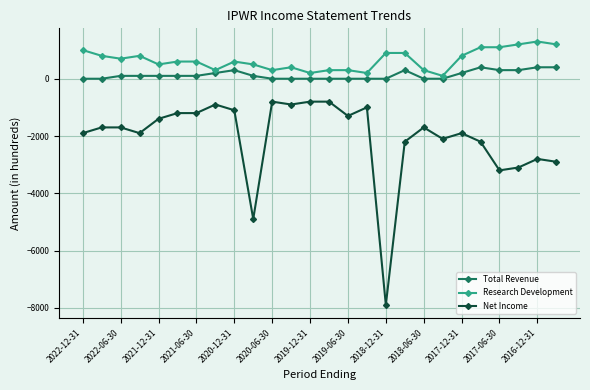

Rank the series by their maximum value, from lowest to highest.

Net Income, Total Revenue, Research Development